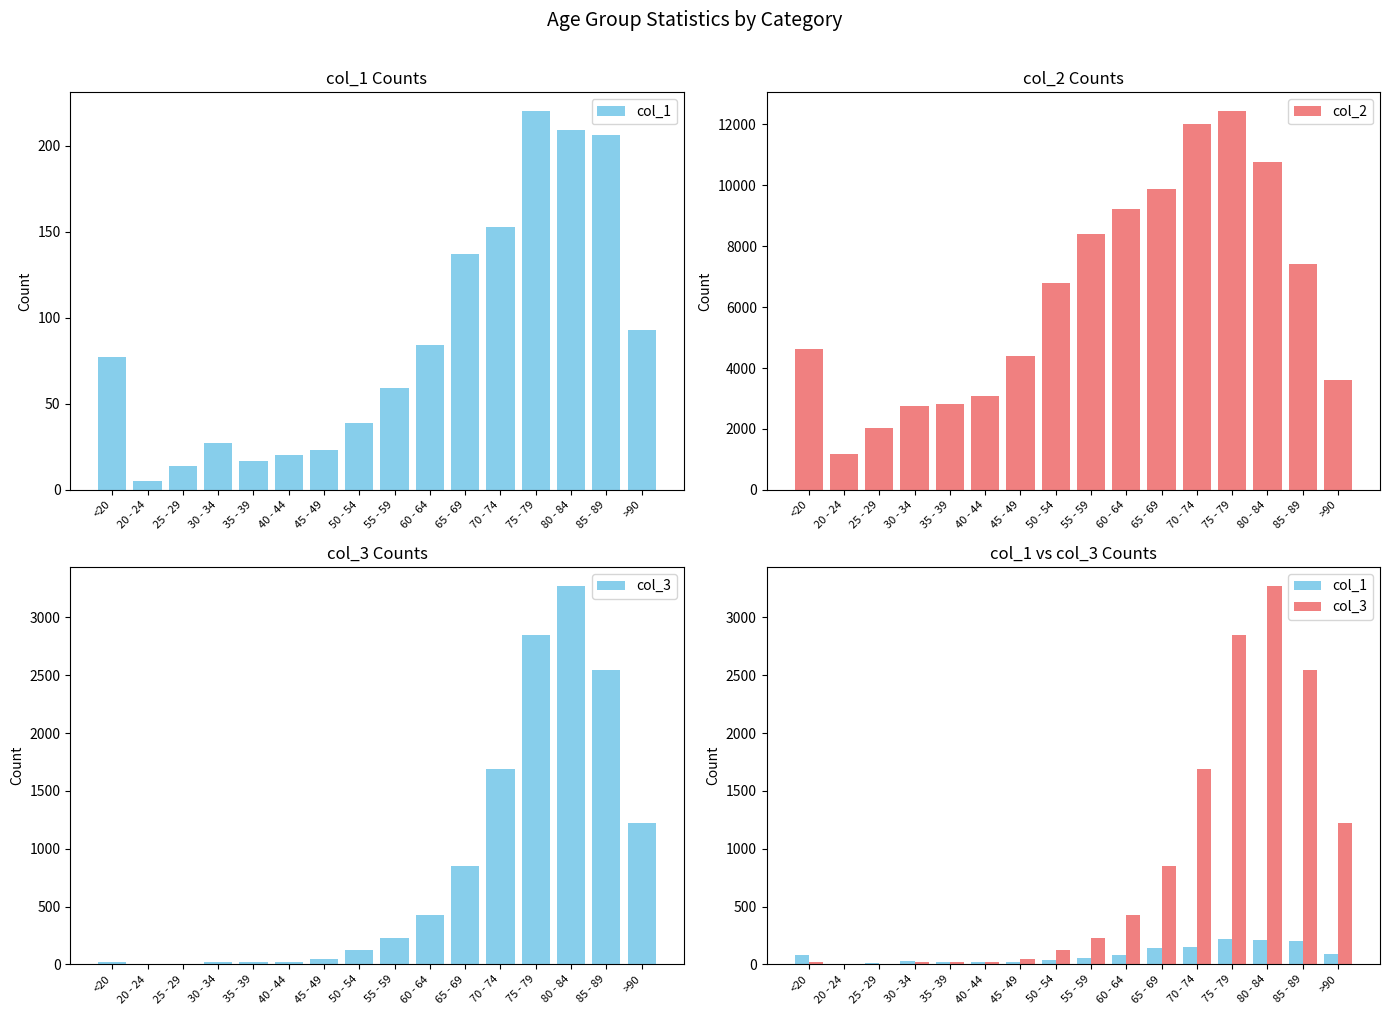

Reading left to right, what are all the values shown in this chart?

col_1: <20=77	20 - 24=5	25 - 29=14	30 - 34=27	35 - 39=17	40 - 44=20	45 - 49=23	50 - 54=39	55 - 59=59	60 - 64=84	65 - 69=137	70 - 74=153	75 - 79=220	80 - 84=209	85 - 89=206	>90=93
col_2: <20=4641	20 - 24=1191	25 - 29=2038	30 - 34=2765	35 - 39=2814	40 - 44=3078	45 - 49=4396	50 - 54=6803	55 - 59=8400	60 - 64=9236	65 - 69=9883	70 - 74=12018	75 - 79=12434	80 - 84=10764	85 - 89=7417	>90=3604
col_3: <20=18	20 - 24=4	25 - 29=3	30 - 34=17	35 - 39=18	40 - 44=24	45 - 49=47	50 - 54=126	55 - 59=227	60 - 64=426	65 - 69=850	70 - 74=1690	75 - 79=2848	80 - 84=3273	85 - 89=2548	>90=1224